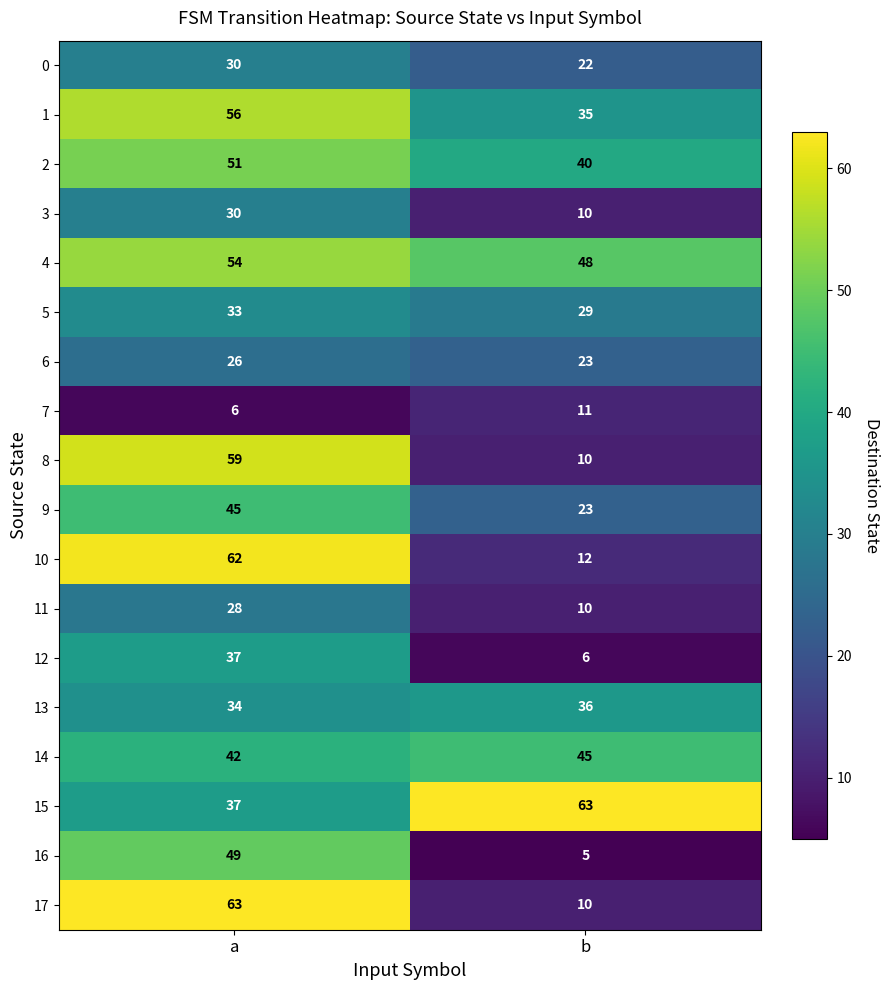

Between a and b, which series saw the biggest shift?

row_17